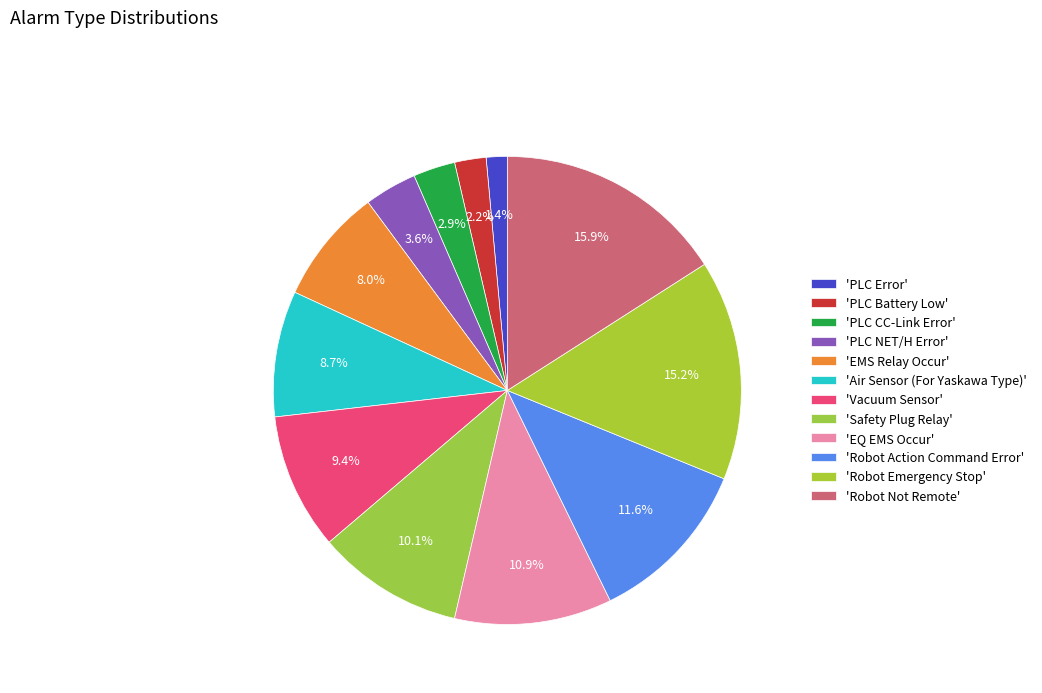

Count the number of slices in the pie.

12